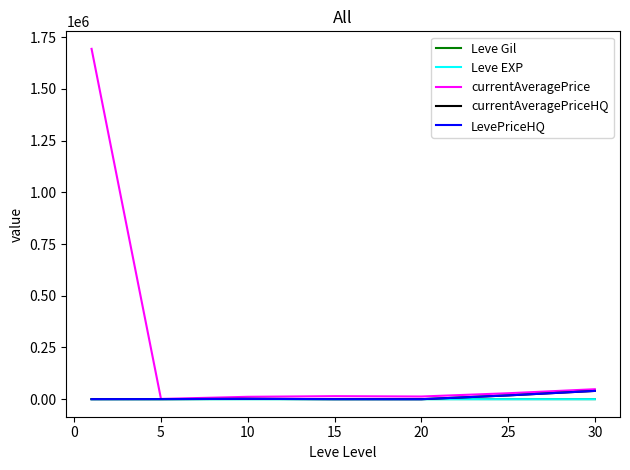

Does the chart display data point markers on the line(s)?

No